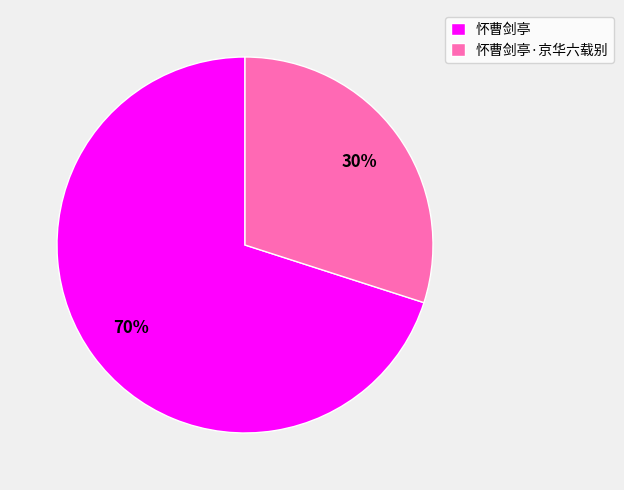

Approximately how many times larger is the value at 怀曹剑亭·京华六载别 compared to 怀曹剑亭?

0.4